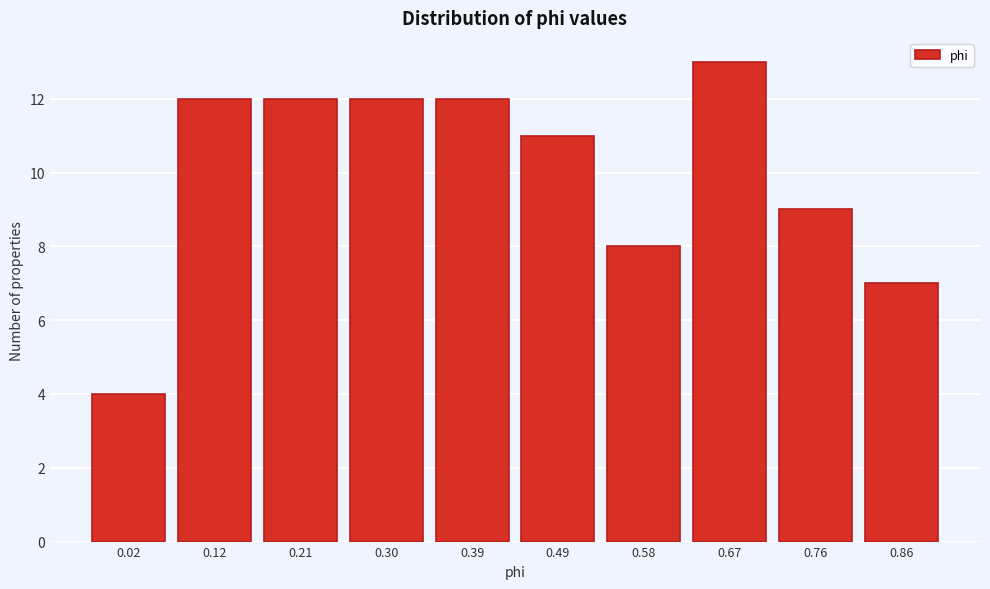

Reading right to left, list all the values displayed in this chart.

7	9	13	8	11	12	12	12	12	4